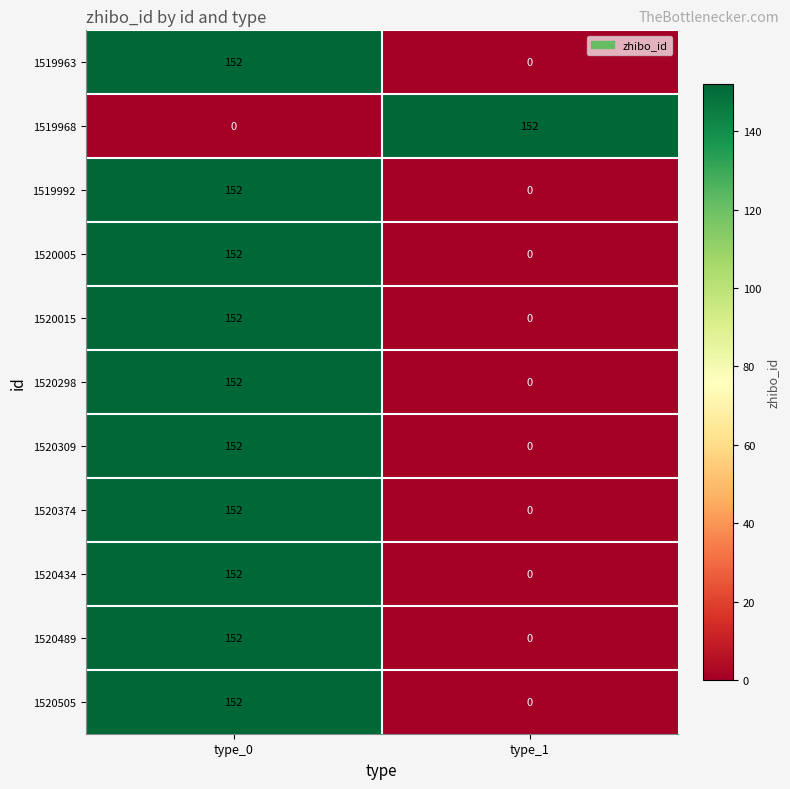

The 1520298 series shows 67 at type_0. True or false?

False